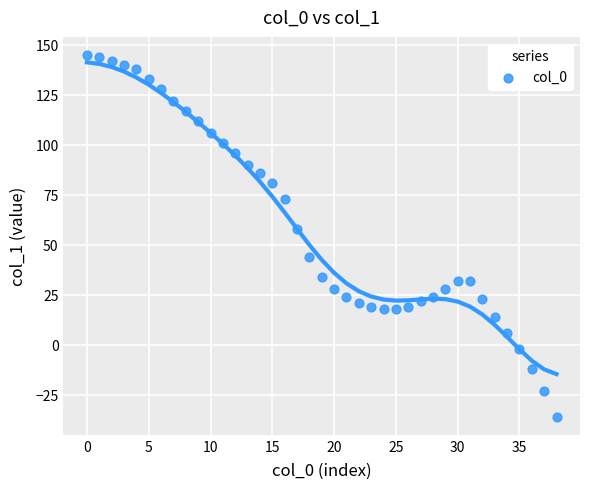

What Y value in the scatter plot is closest to 54?

58